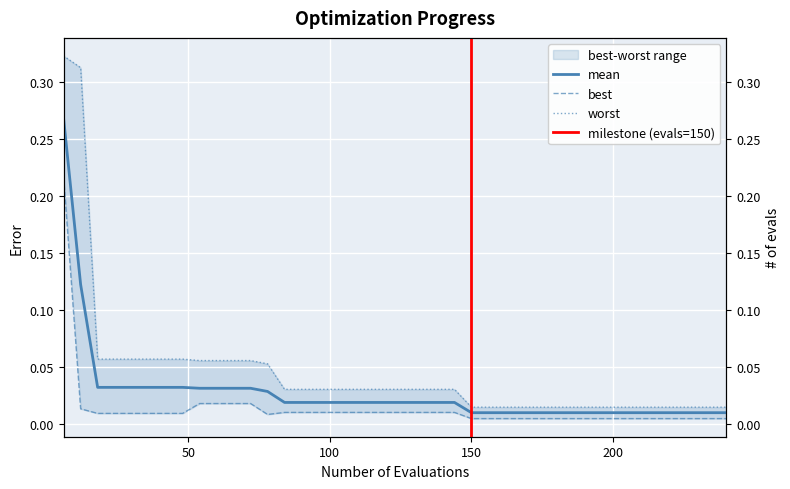

True or false: worst has more than 1 points higher than both neighbors.

False